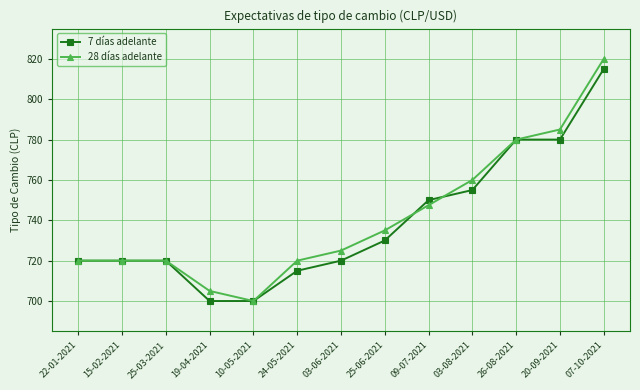

How many series are shown in this chart?

2